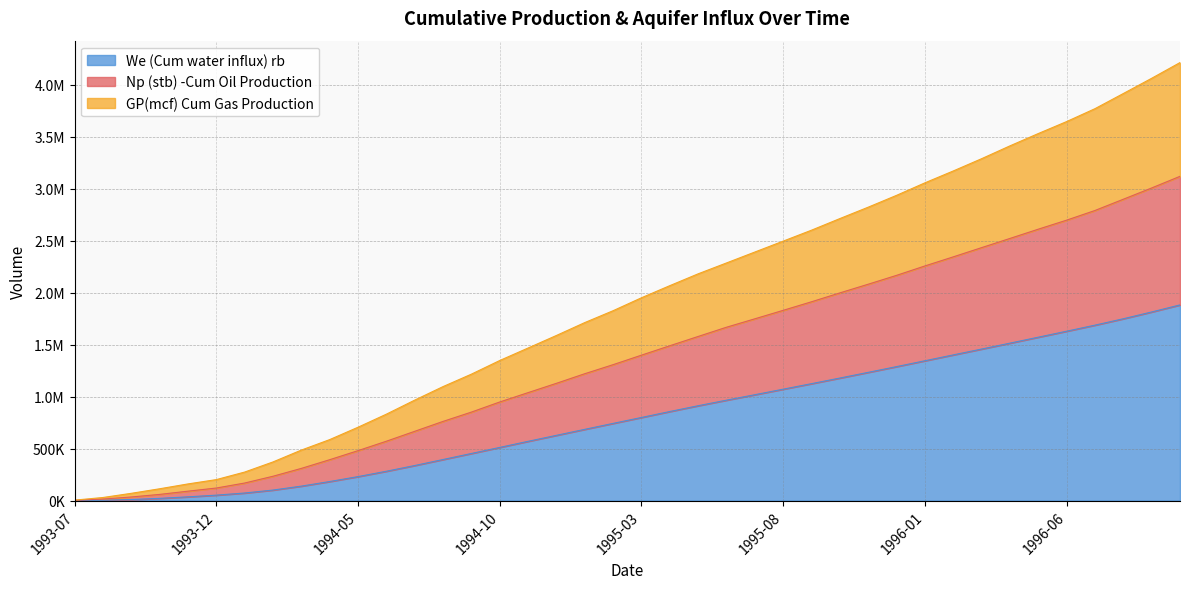

Which has a higher value, 1994-11 or 1993-07?

1994-11